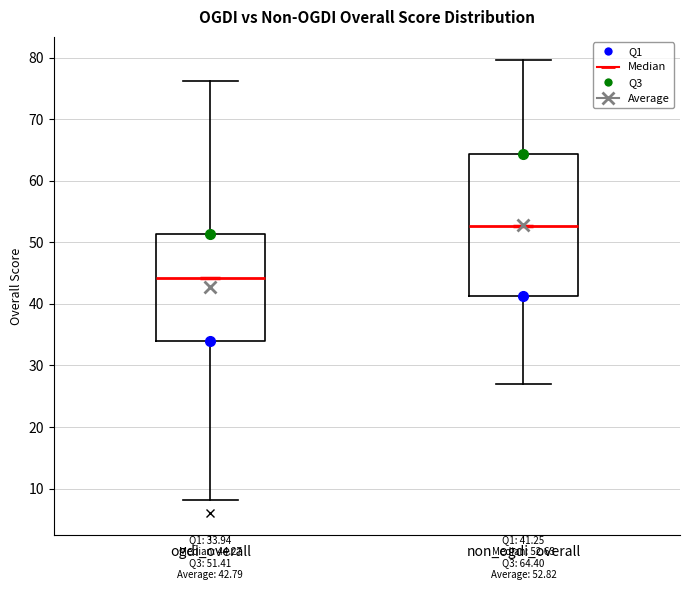

Which box has the lowest median line?

ogdi_overall